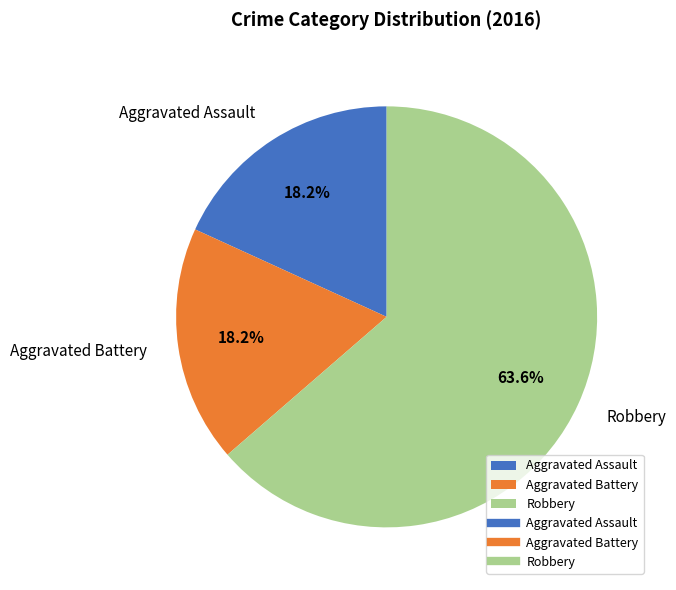

Which category has the biggest portion of the pie?

Robbery